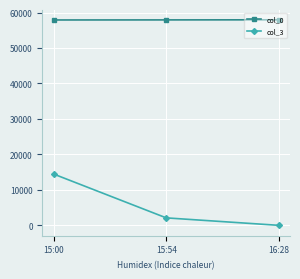

Rank the categories by col_3 value from highest to lowest.

15:00, 15:54, 16:28